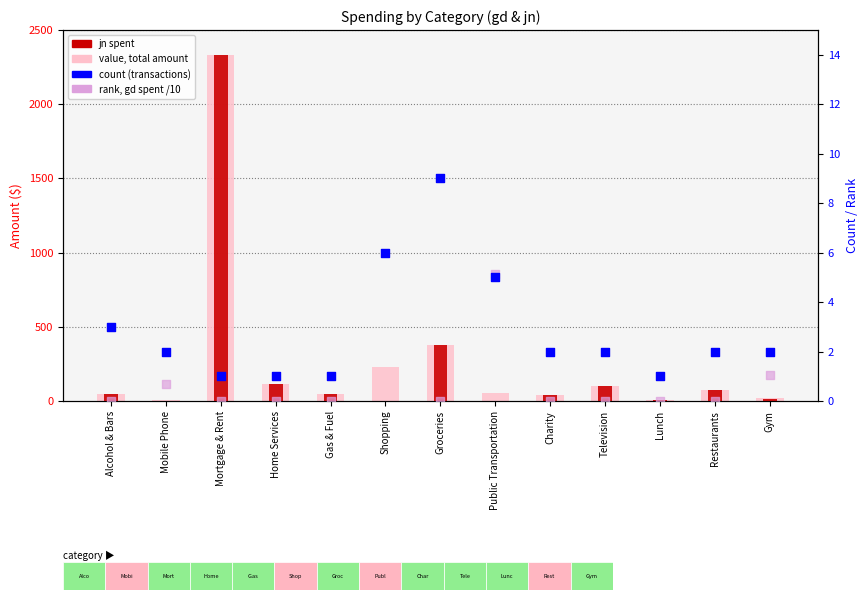

Which series has the widest spread of Y values?

jn spent